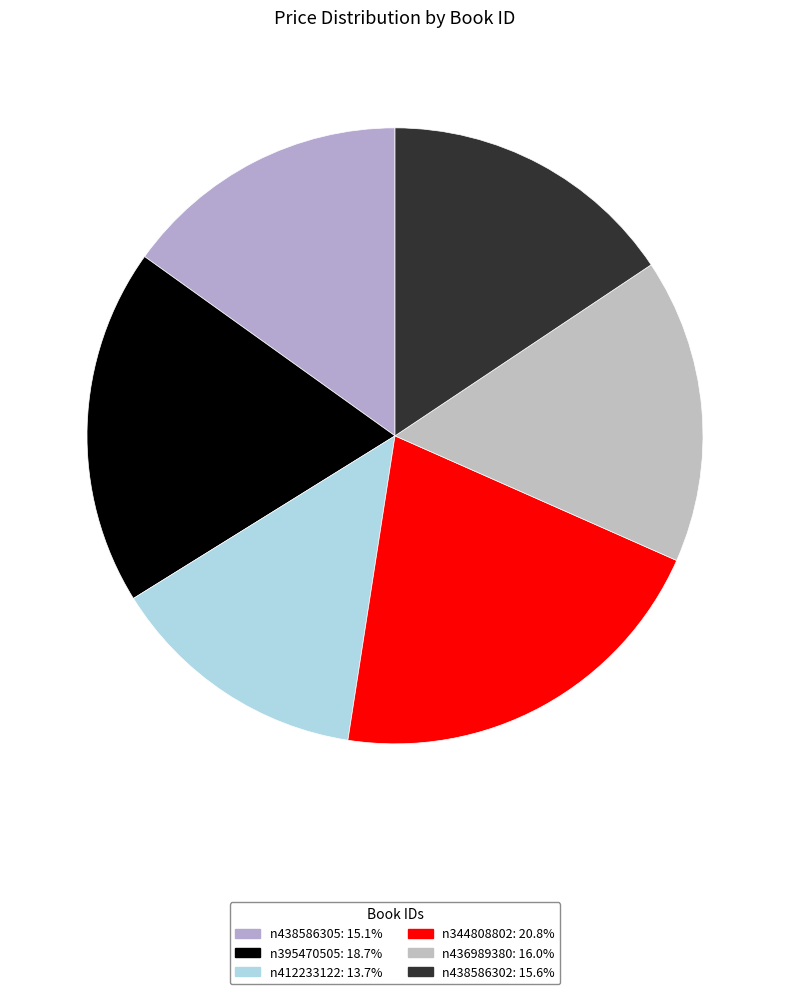

Is the sum of n438586305 and n412233122 greater than half?

No